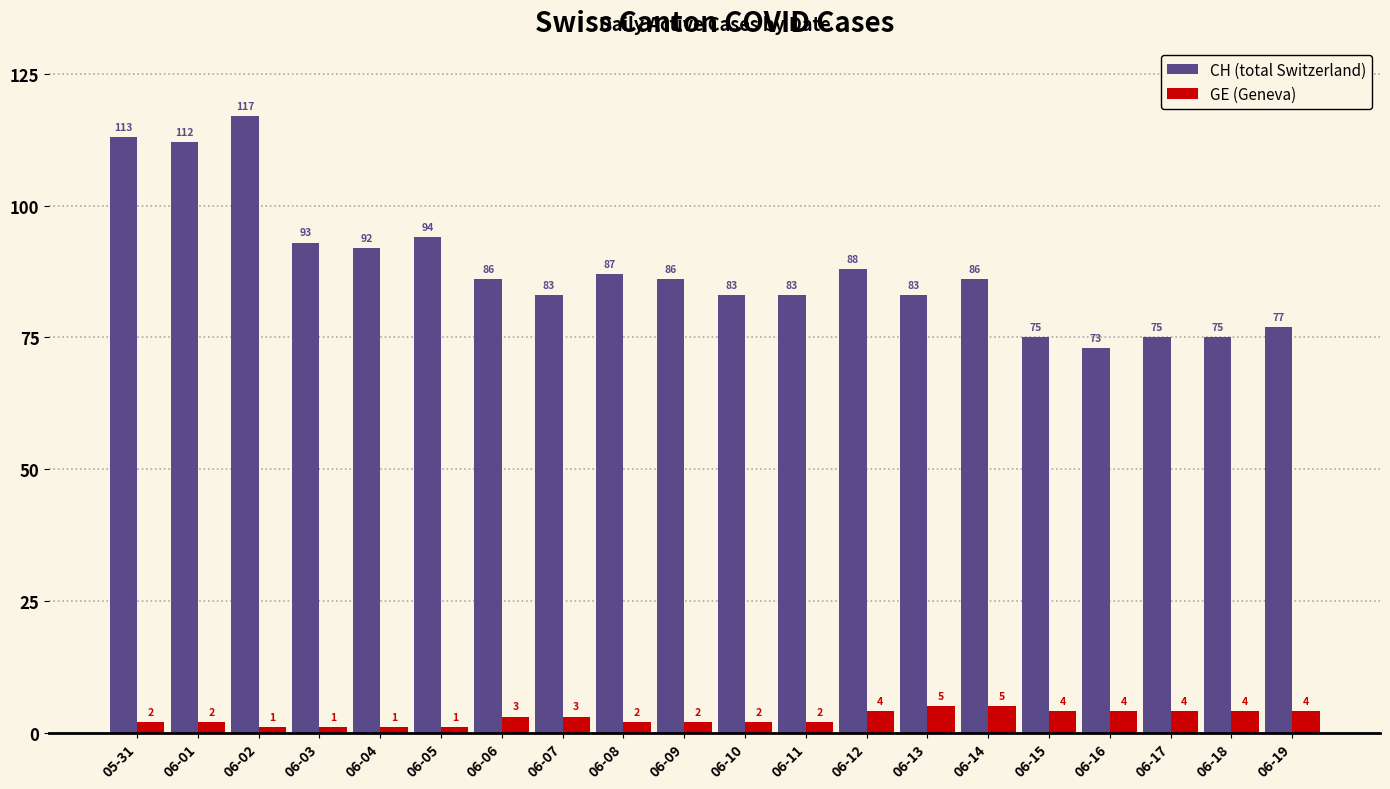

At which label does CH (total Switzerland) first exceed 86?

05-31